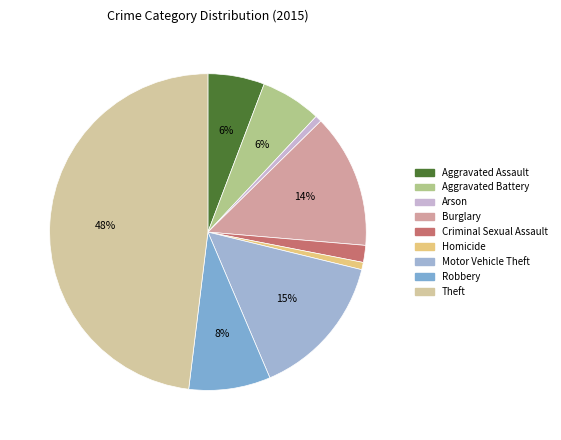

To the nearest percent, what is the difference between the largest and smallest slice percentages?

47%